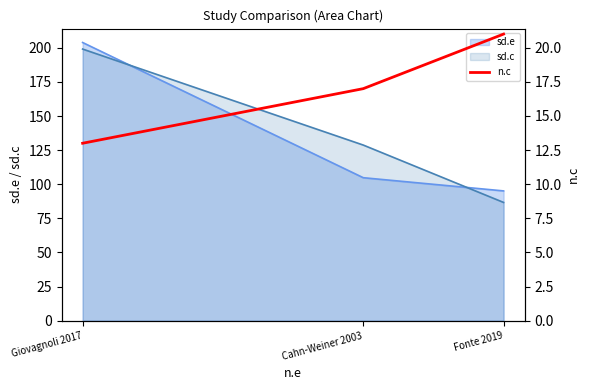

True or false: the data shows 17 at Cahn-Weiner 2003.

True